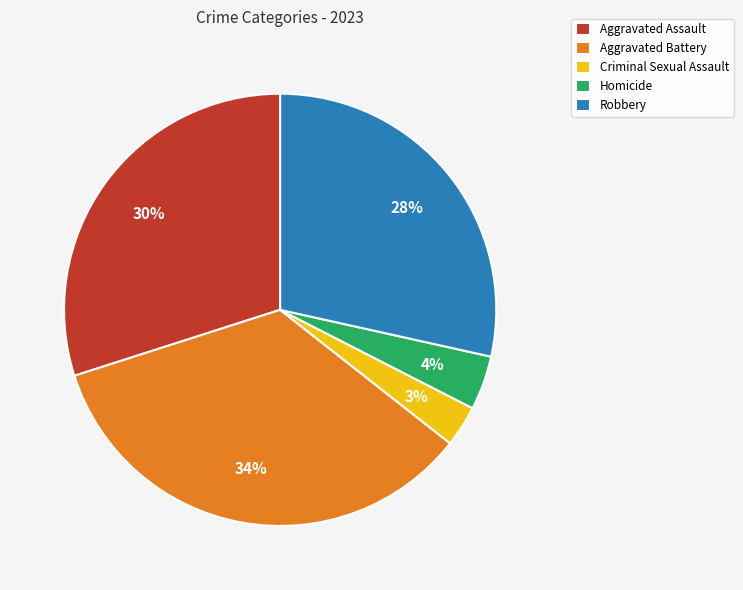

To the nearest percent, what is the combined percentage of Homicide and Criminal Sexual Assault?

7%